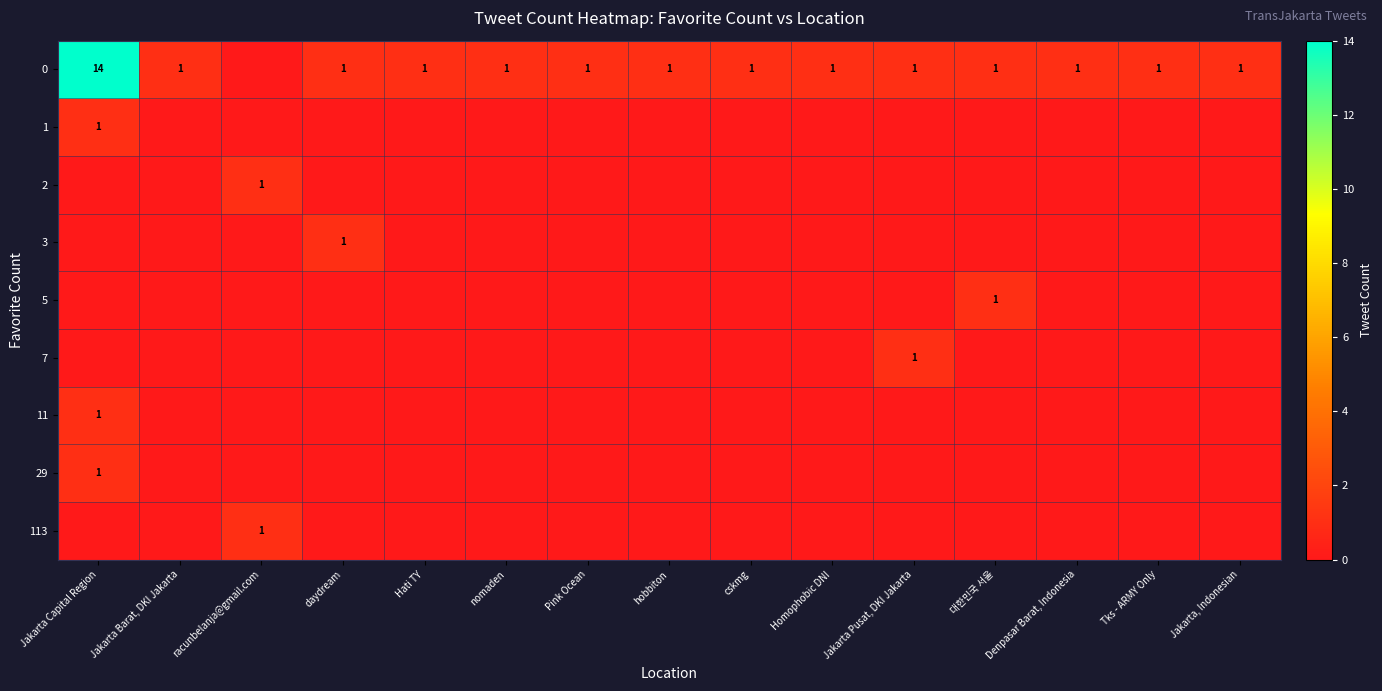

The value of 0 at Jakarta Pusat, DKI Jakarta is 1. True or false?

True